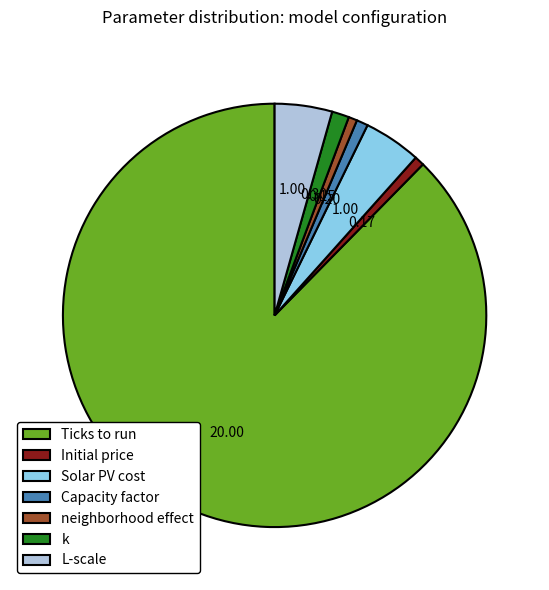

Which category accounts for the majority?

Ticks to run